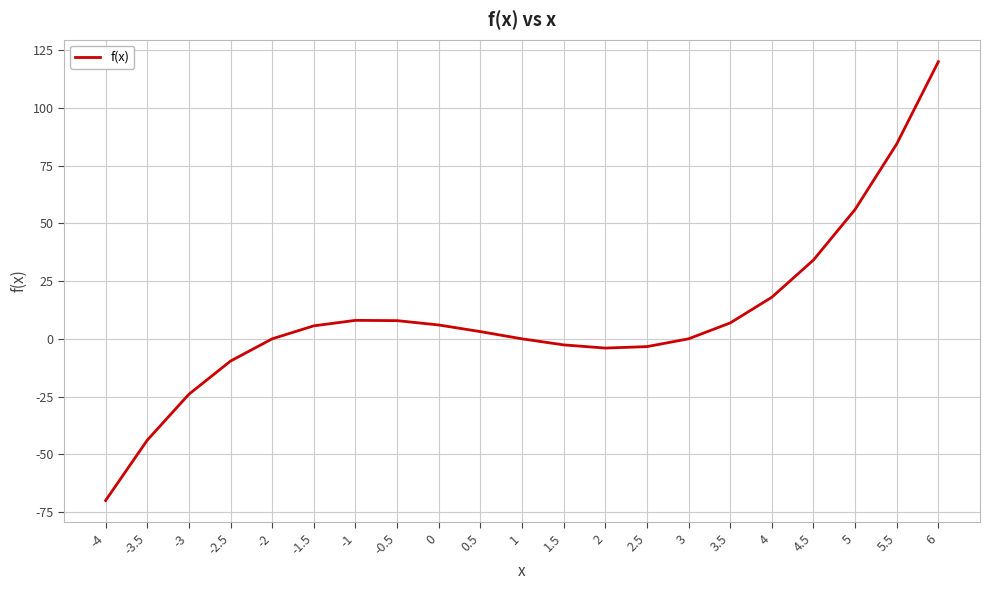

What is the ratio of the value at 5 to the value at 4?

3.1